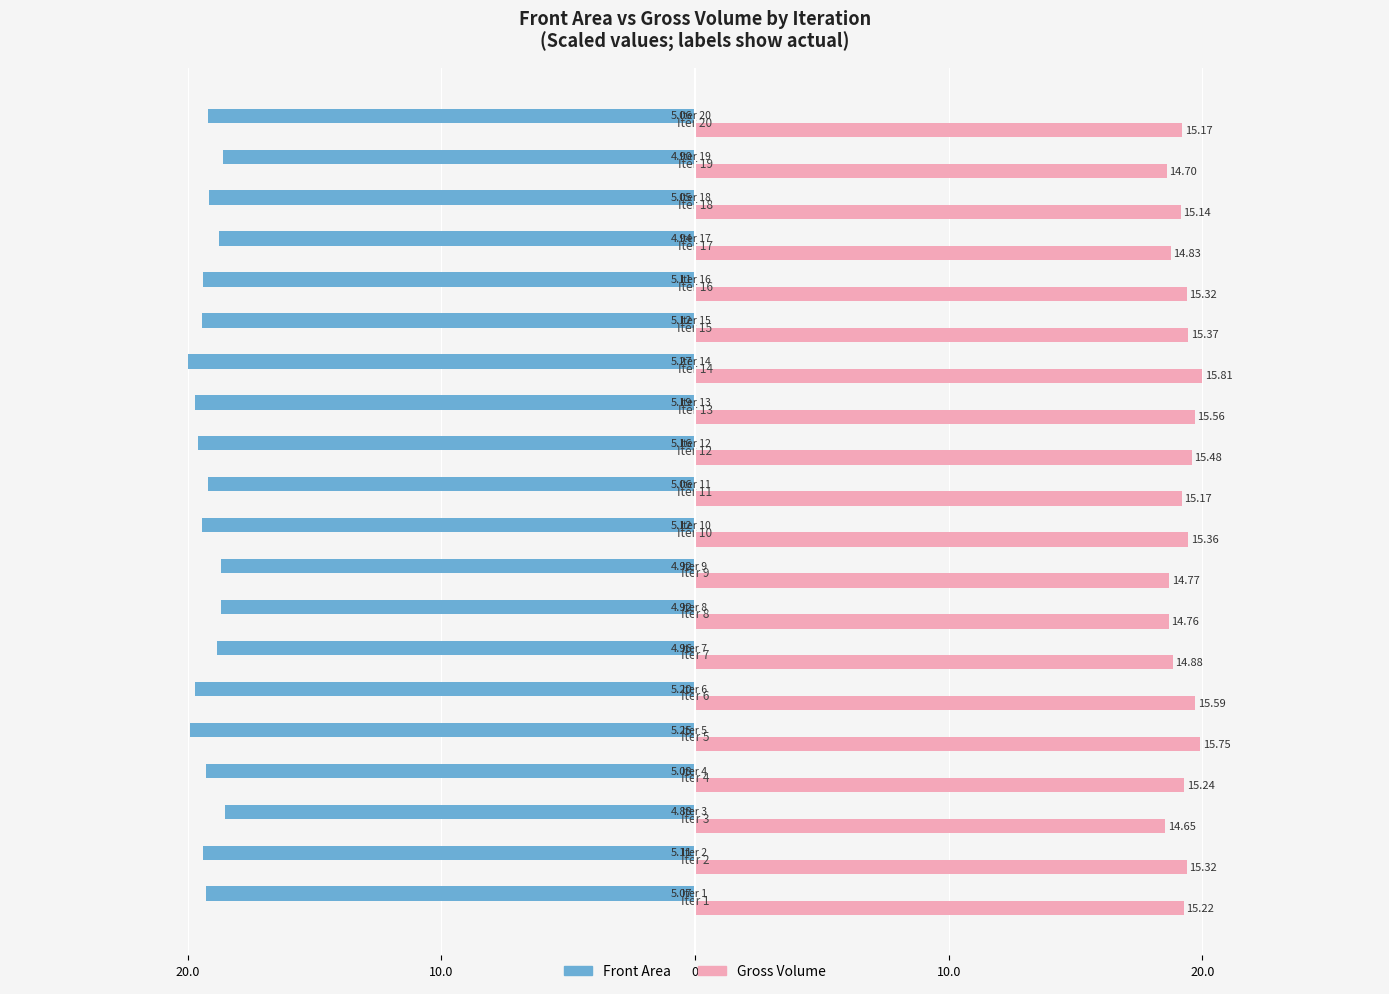

What are all the series names shown in the legend?

Front Area, Gross Volume